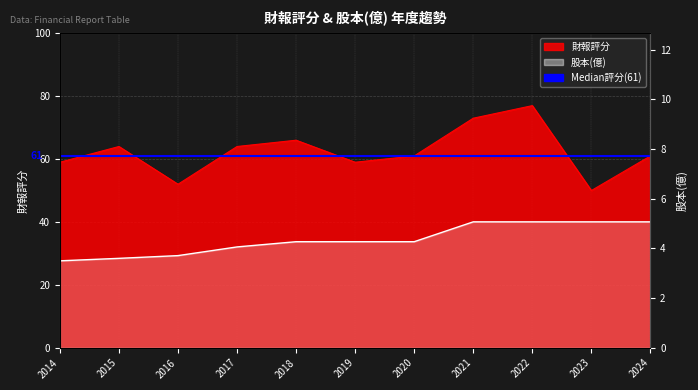

Rank the series at 2023 from highest to lowest value.

財報評分, 股本(億)